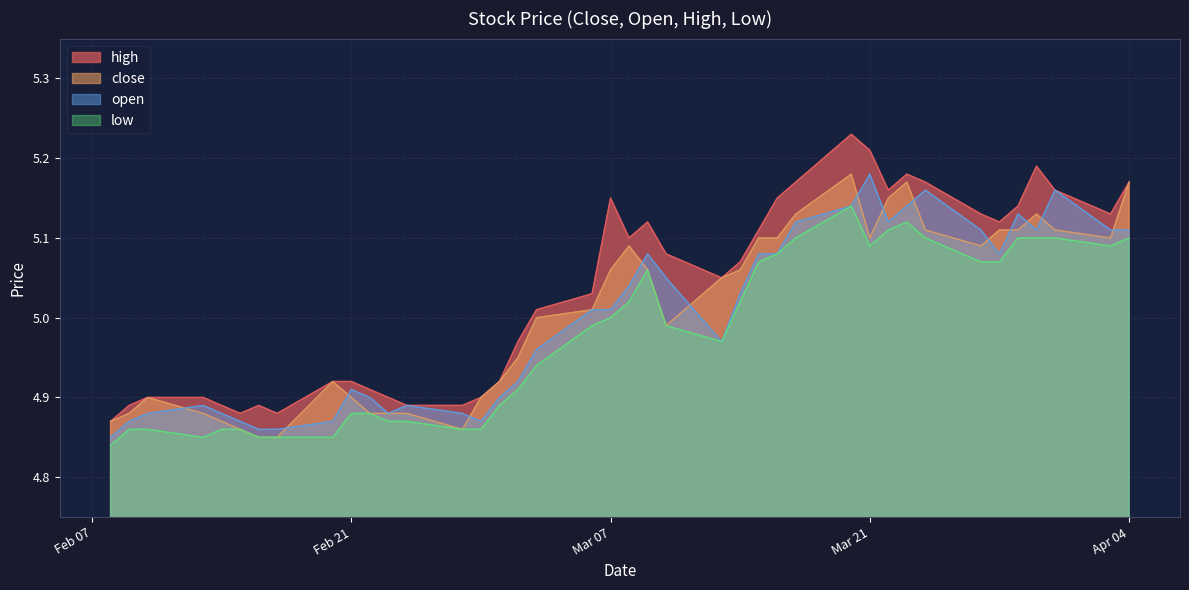

How many interior local peaks does the close series have?

6